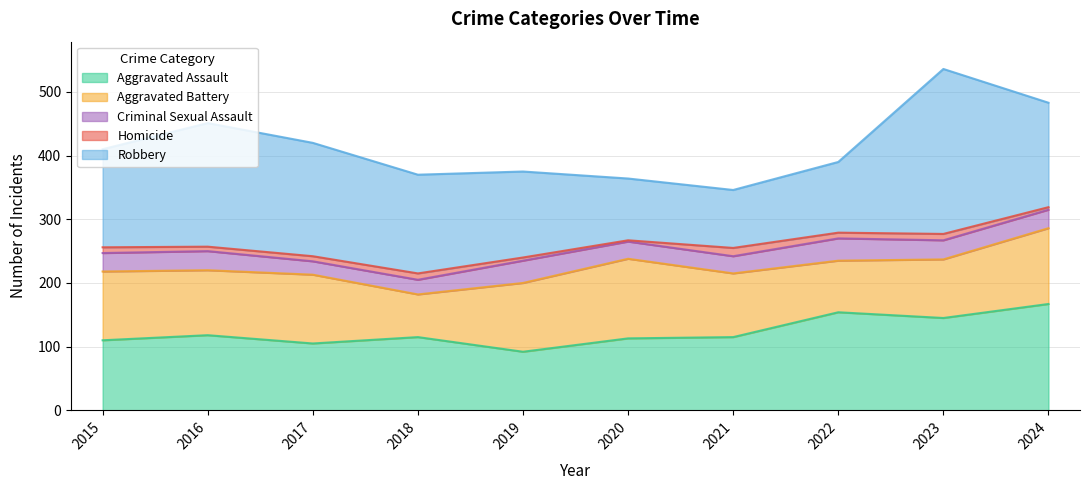

What is the sum of the Homicide values at 2019 and 2016?

12